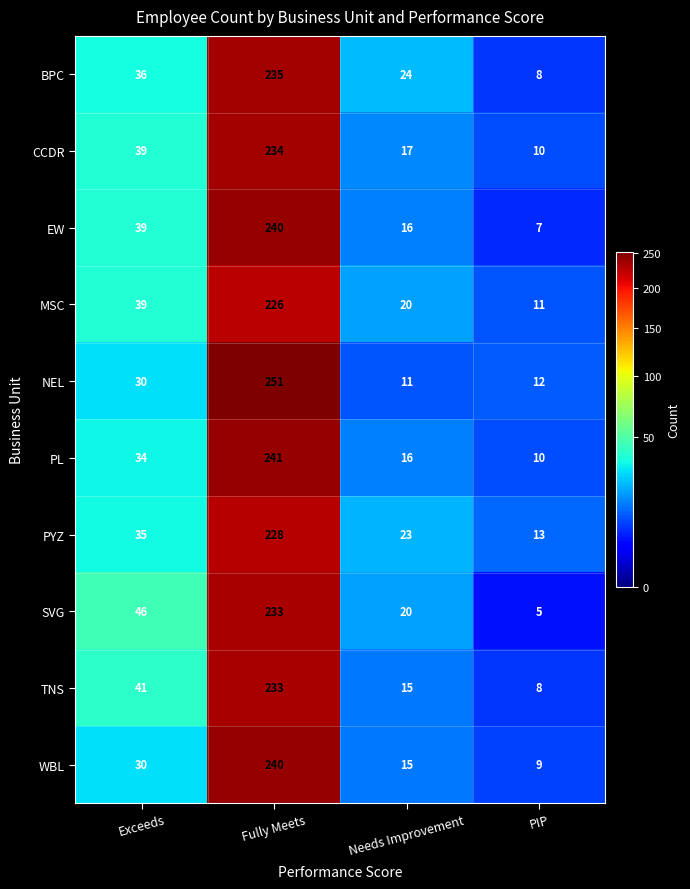

List the labels in order of NEL value, smallest first.

Needs Improvement, PIP, Exceeds, Fully Meets